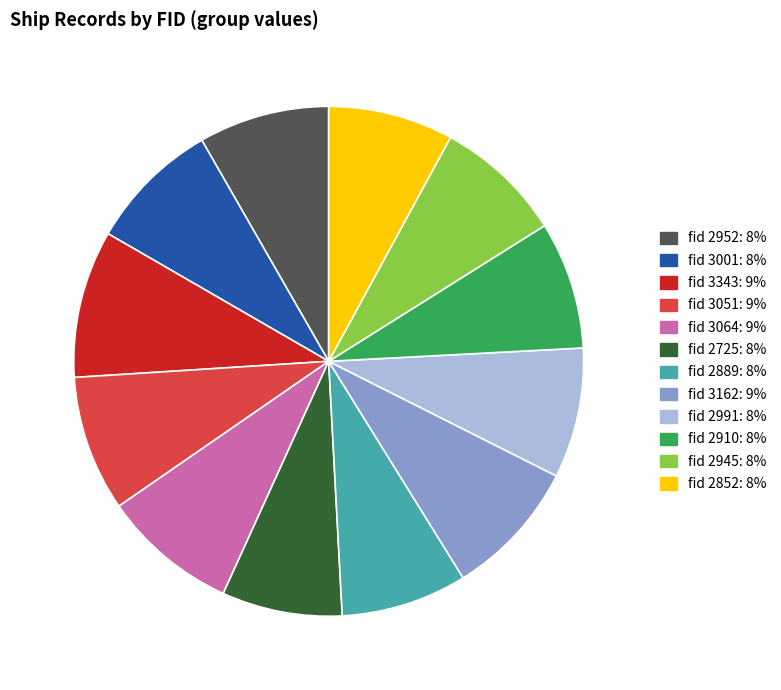

Is there a majority slice in this chart?

No